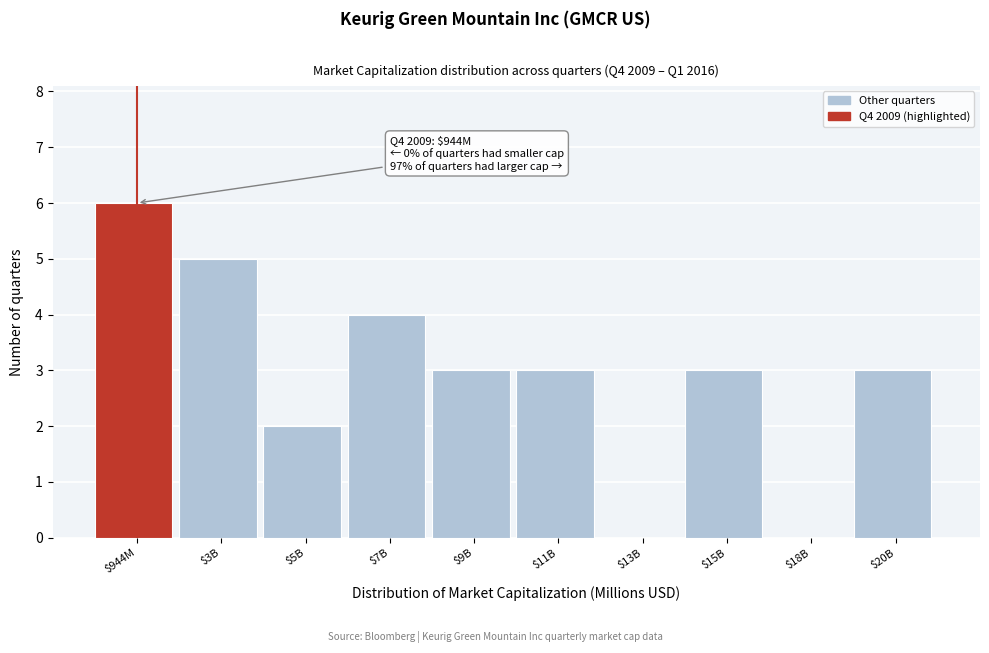

True or false: the data shows 3 at $11B.

True